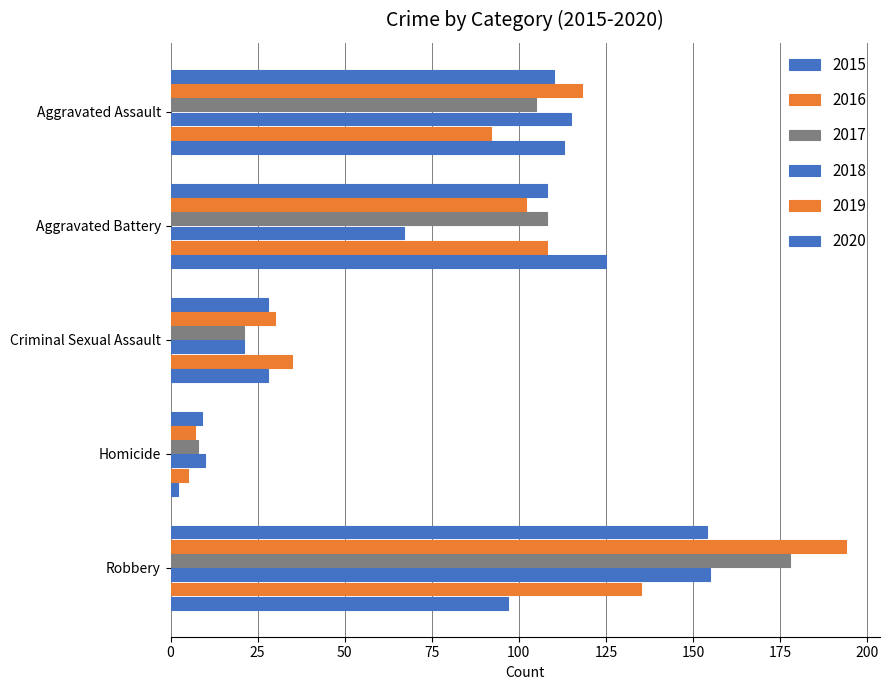

Count the number of categories in the chart.

5